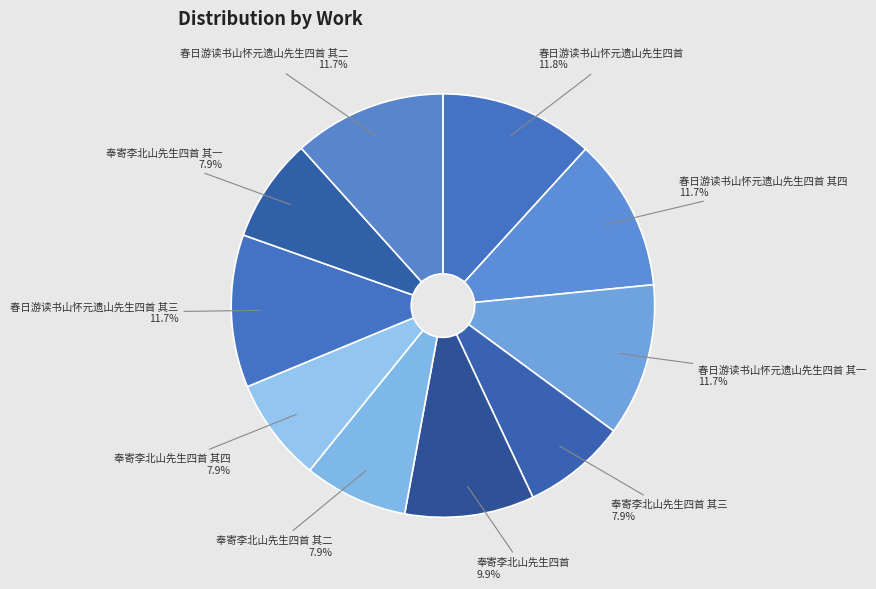

Count the number of slices in the pie.

10